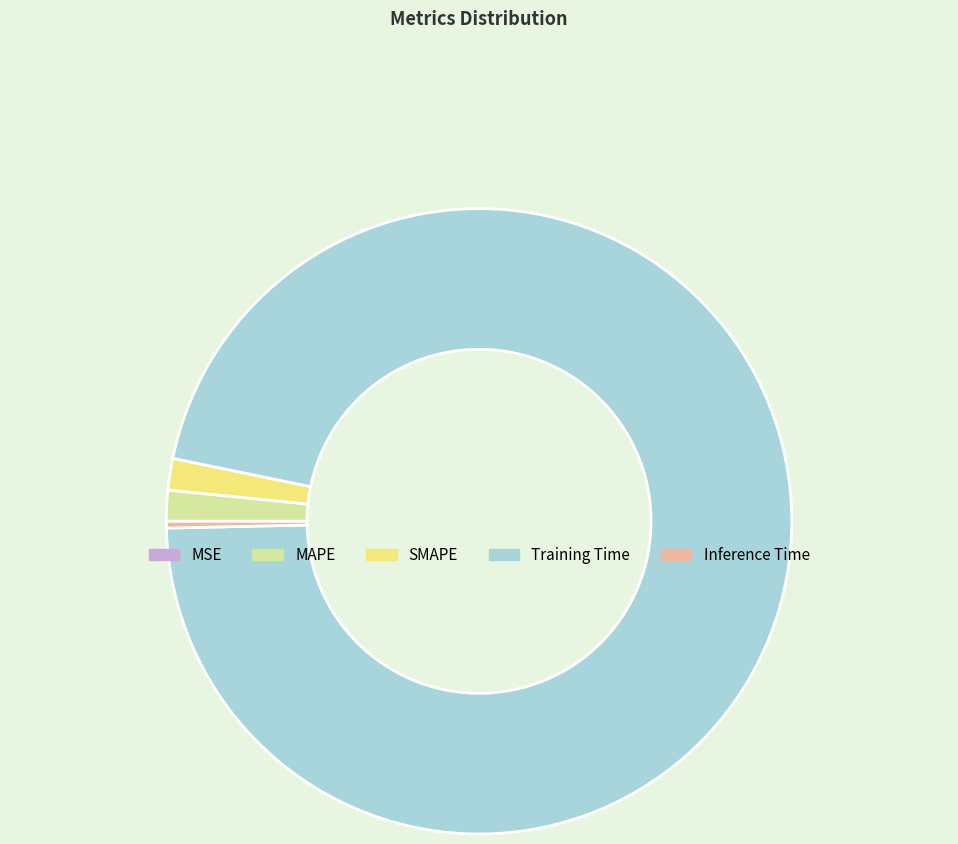

Does MAPE represent more than half of the total?

No